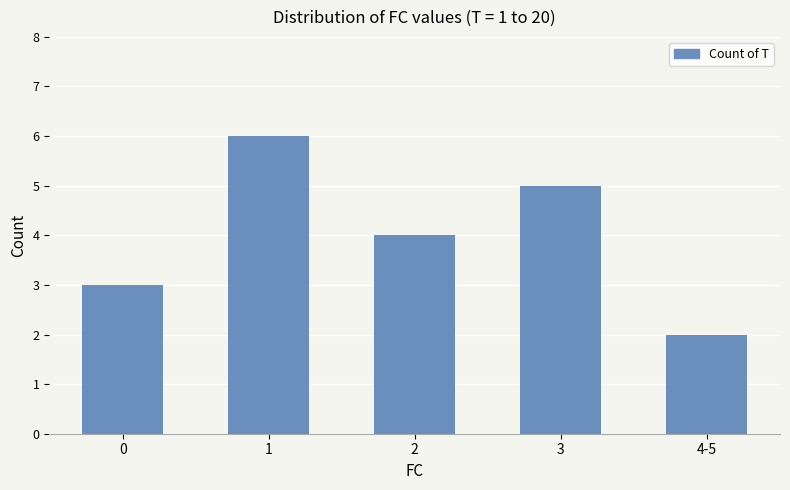

What is the label of the 5th bar from the left?

4-5